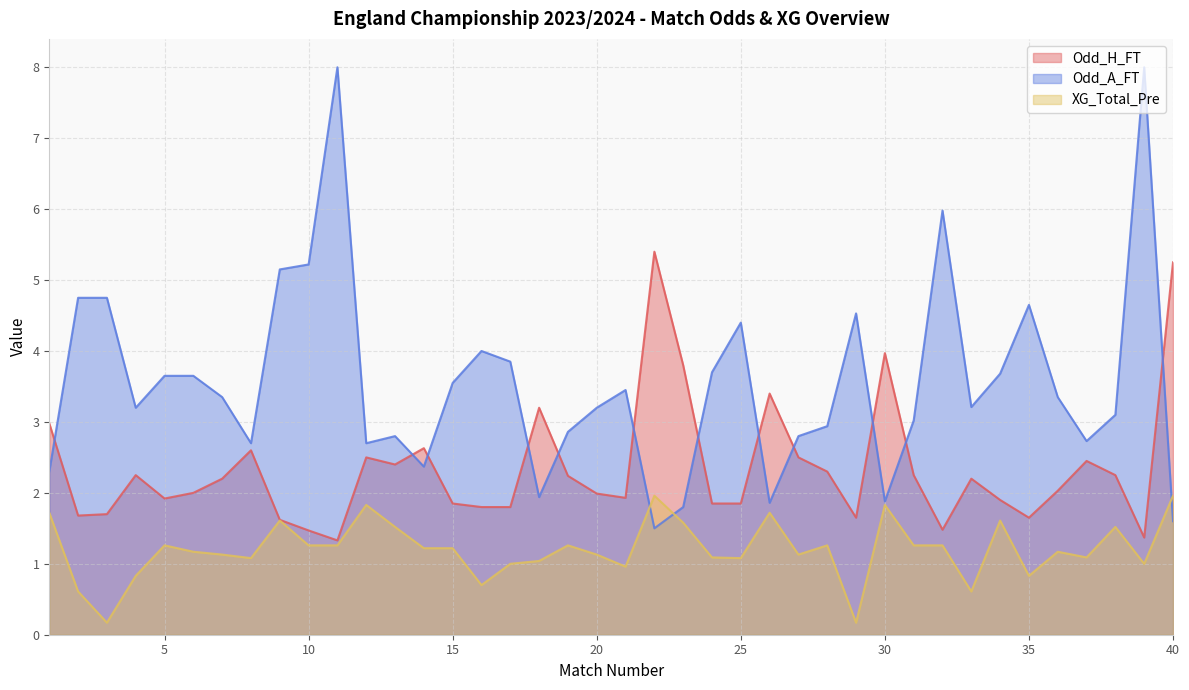

True or false: XG_Total_Pre has more than 1 points higher than both neighbors.

True